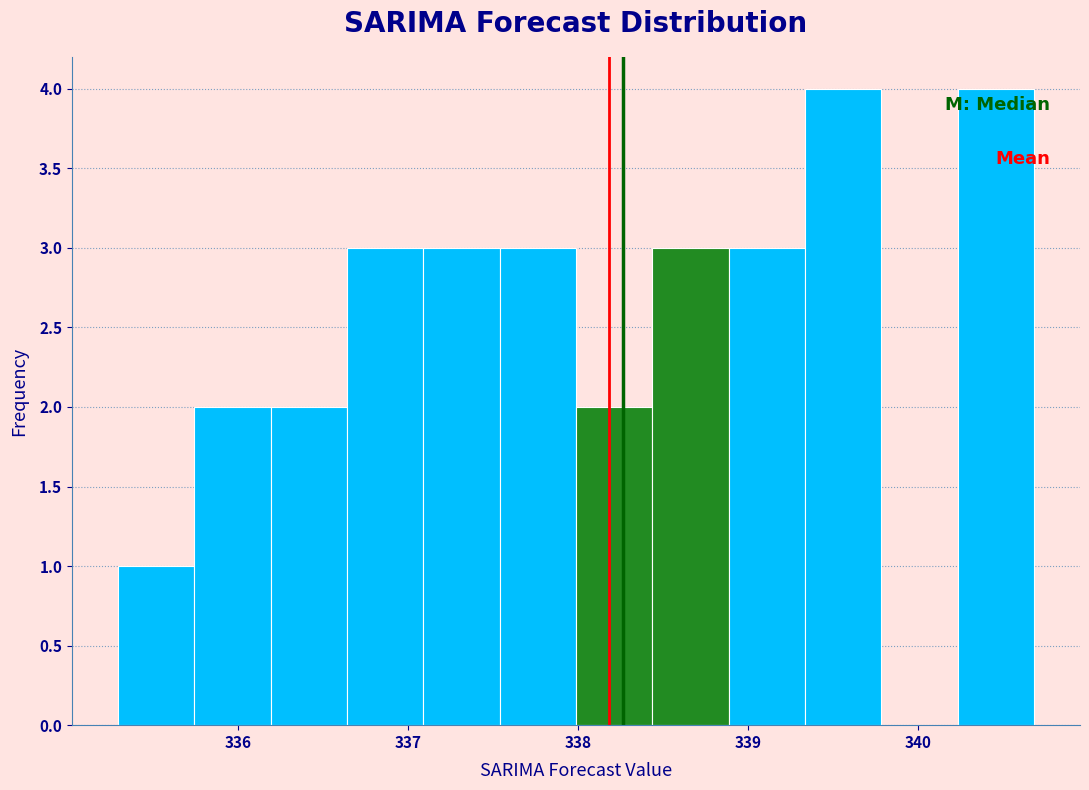

How tall is the bar that spans 338.9 to 339.3 on the x-axis? Neither the bar edges nor the heights are printed on the chart, so give them approximately, as read against the axes.

3